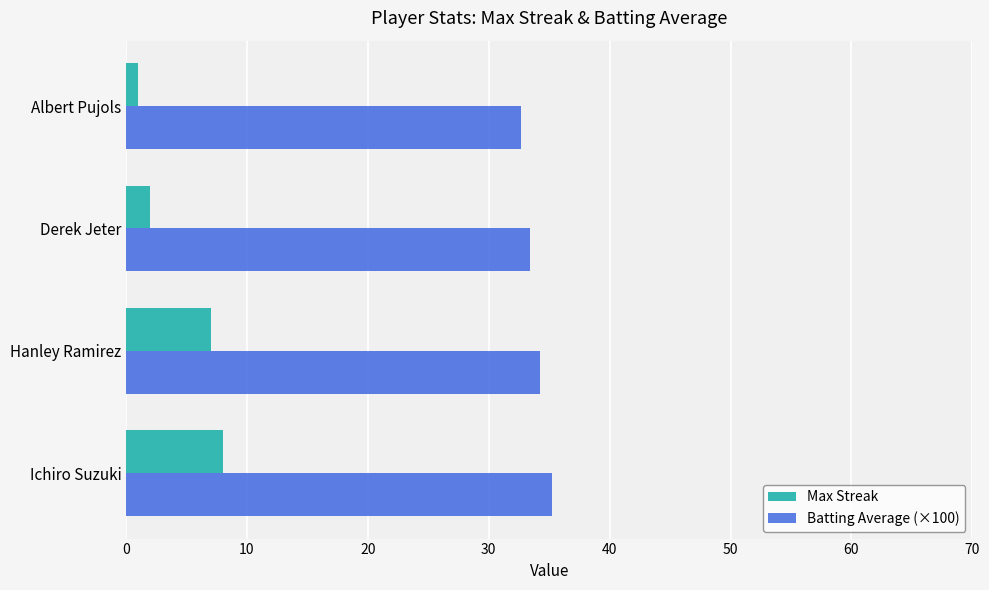

What is the approximate value of Batting Average (×100) at Derek Jeter?

33.4